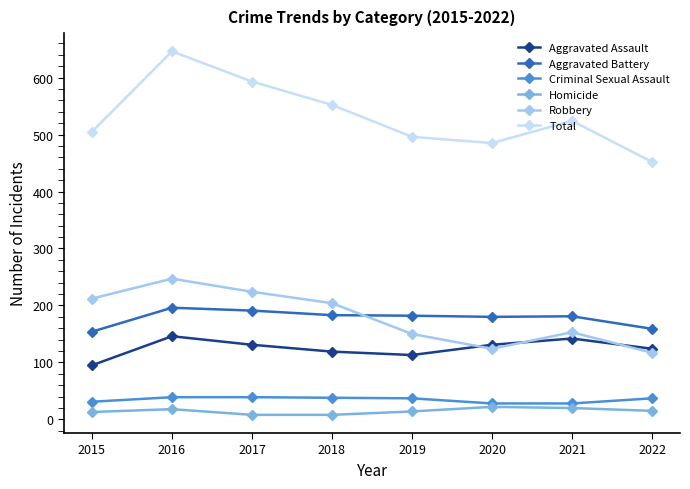

The value of Aggravated Assault at 2020 is 57. True or false?

False